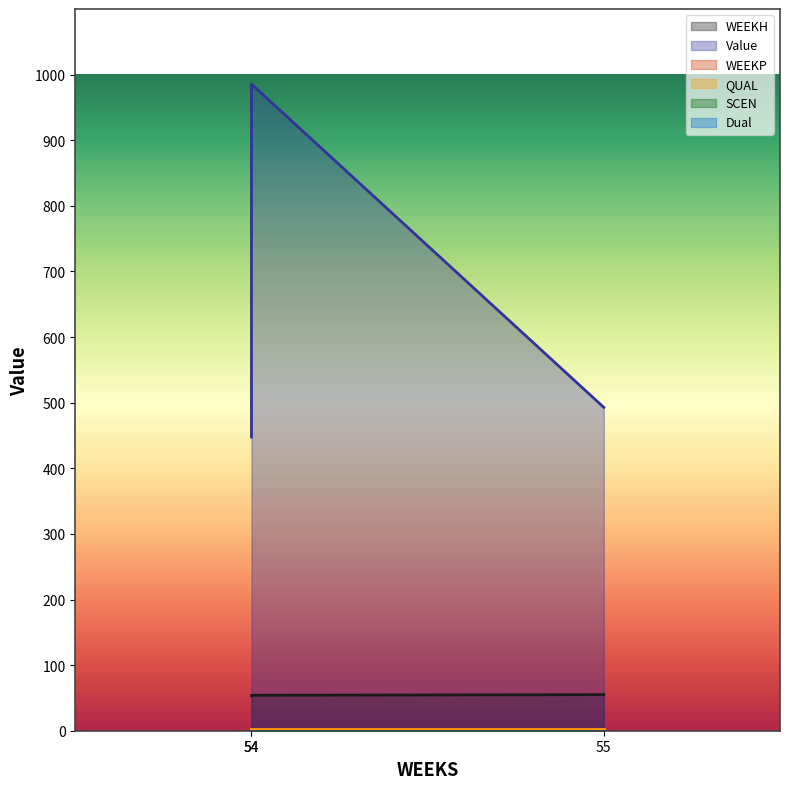

At which category is the sum across all series the highest?

54